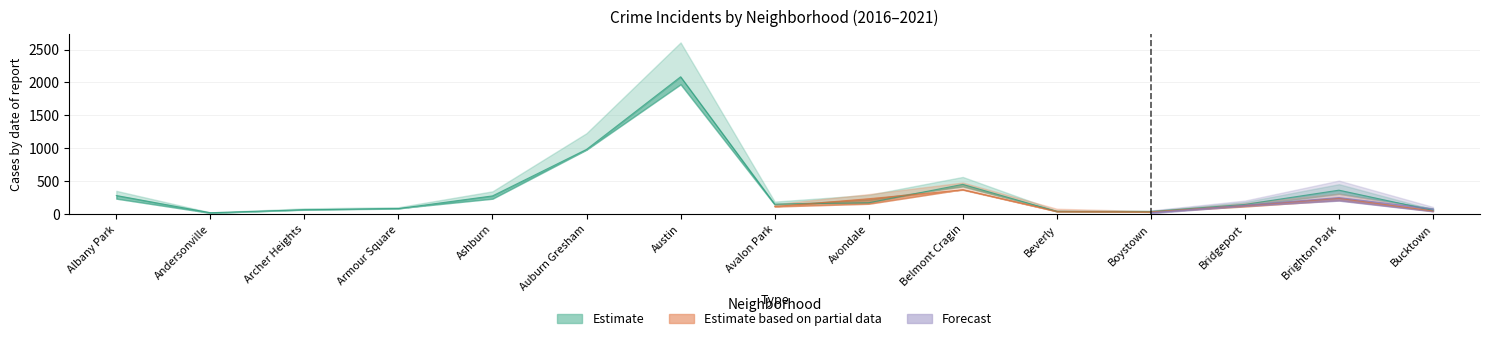

What is the sum of the 2016 values at Boystown and Avondale?

211